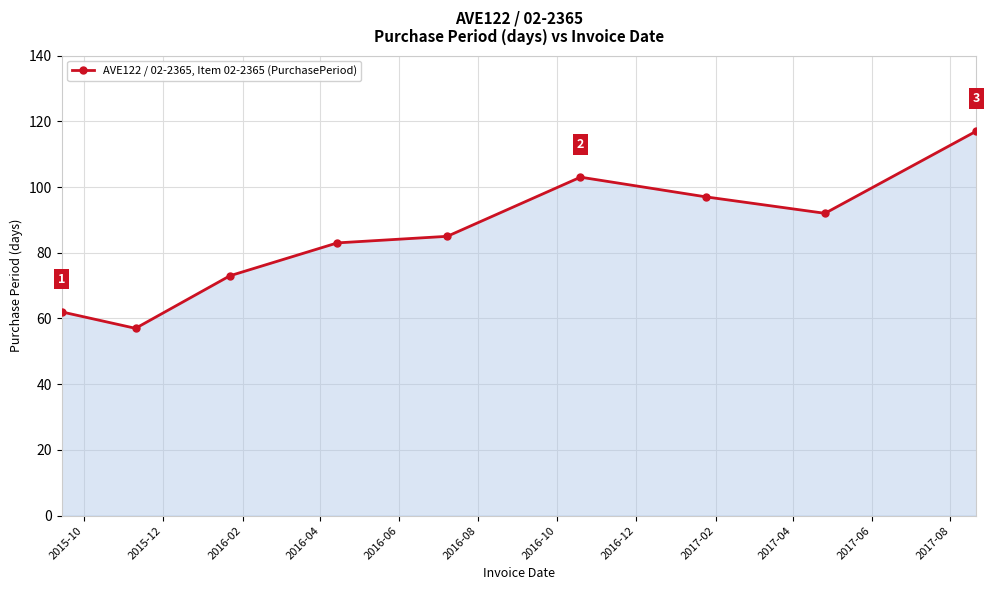

What is the difference between the maximum and minimum values?

60